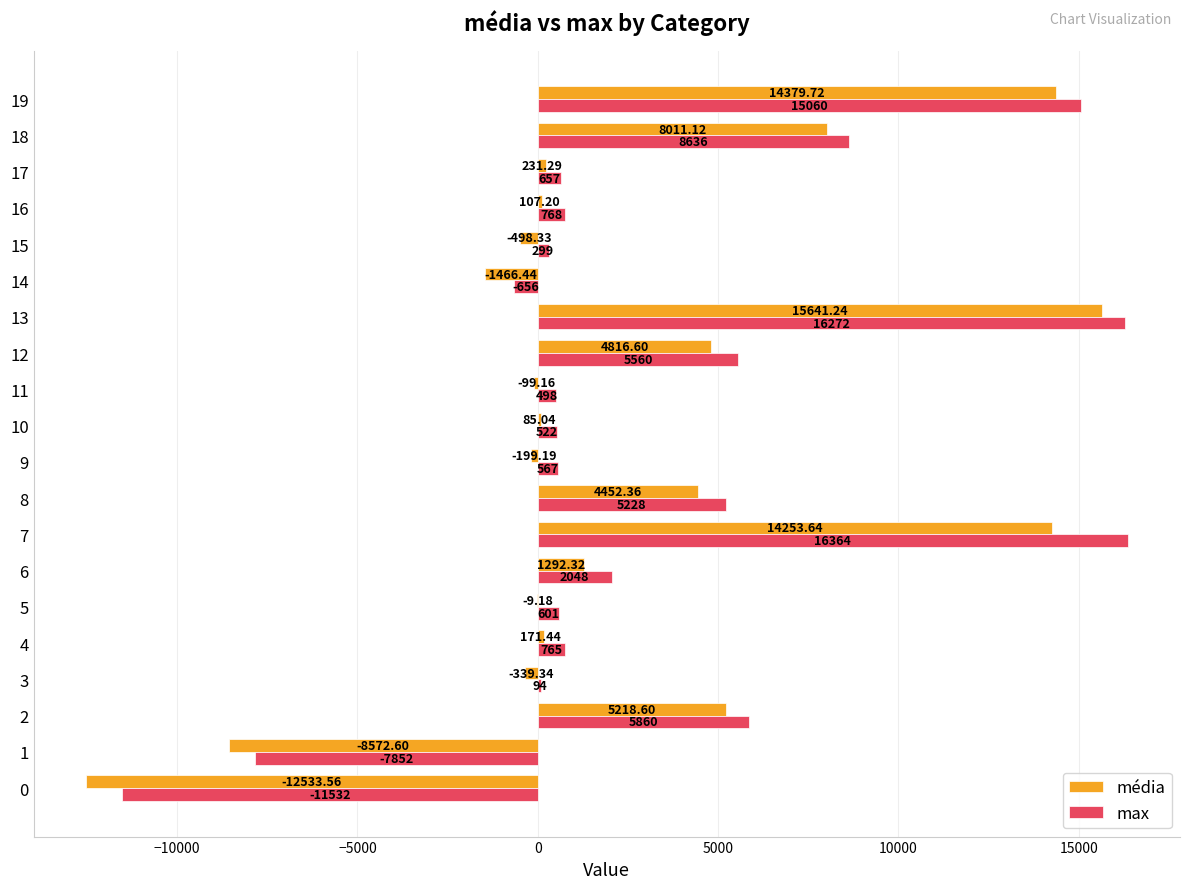

What is the sum of all max values?

59759.0